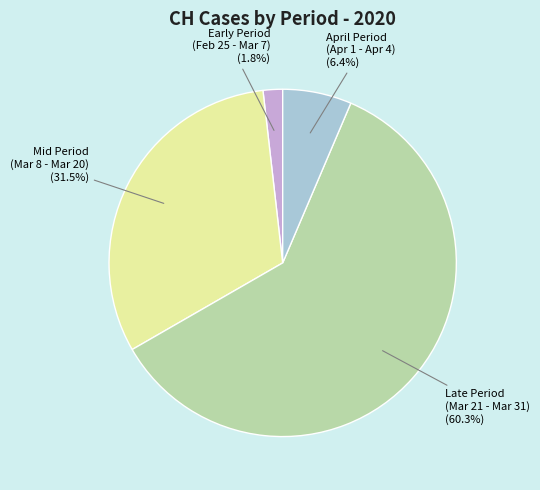

Is there any slice that represents more than half of the pie?

Yes